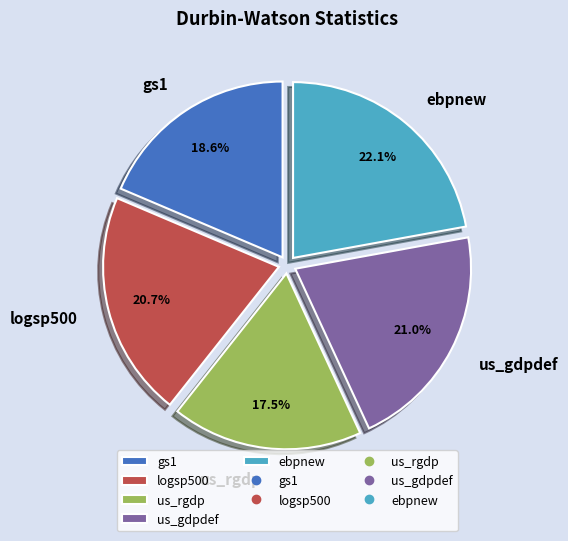

Is it true that ebpnew is 15% of the pie?

False